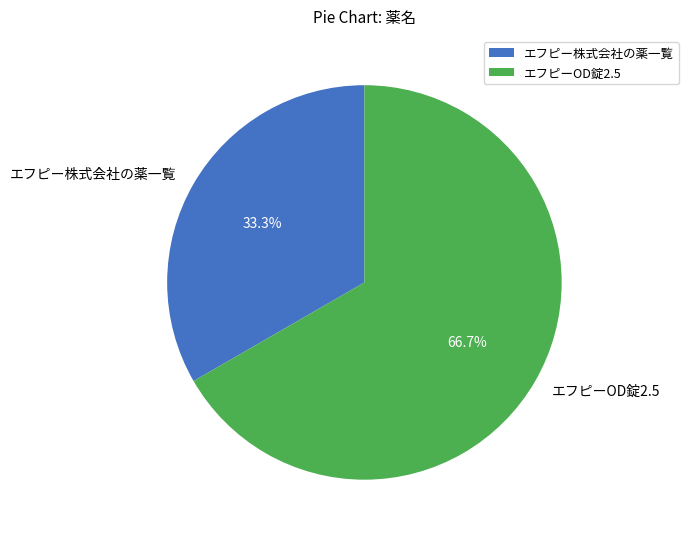

Rank the categories by value from lowest to highest.

エフピー株式会社の薬一覧, エフピーOD錠2.5